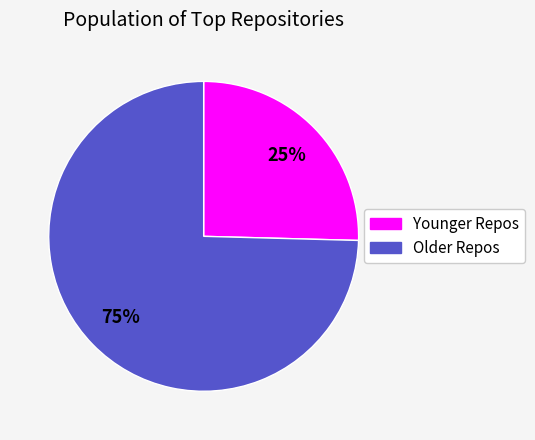

Is there any slice that represents more than half of the pie?

Yes